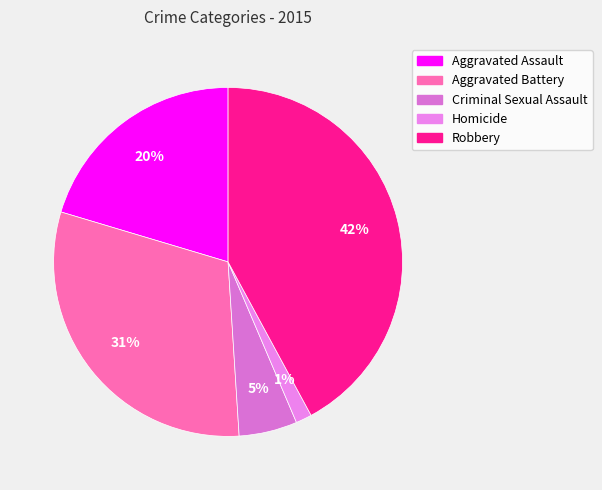

Does Aggravated Battery represent more than half of the total?

No